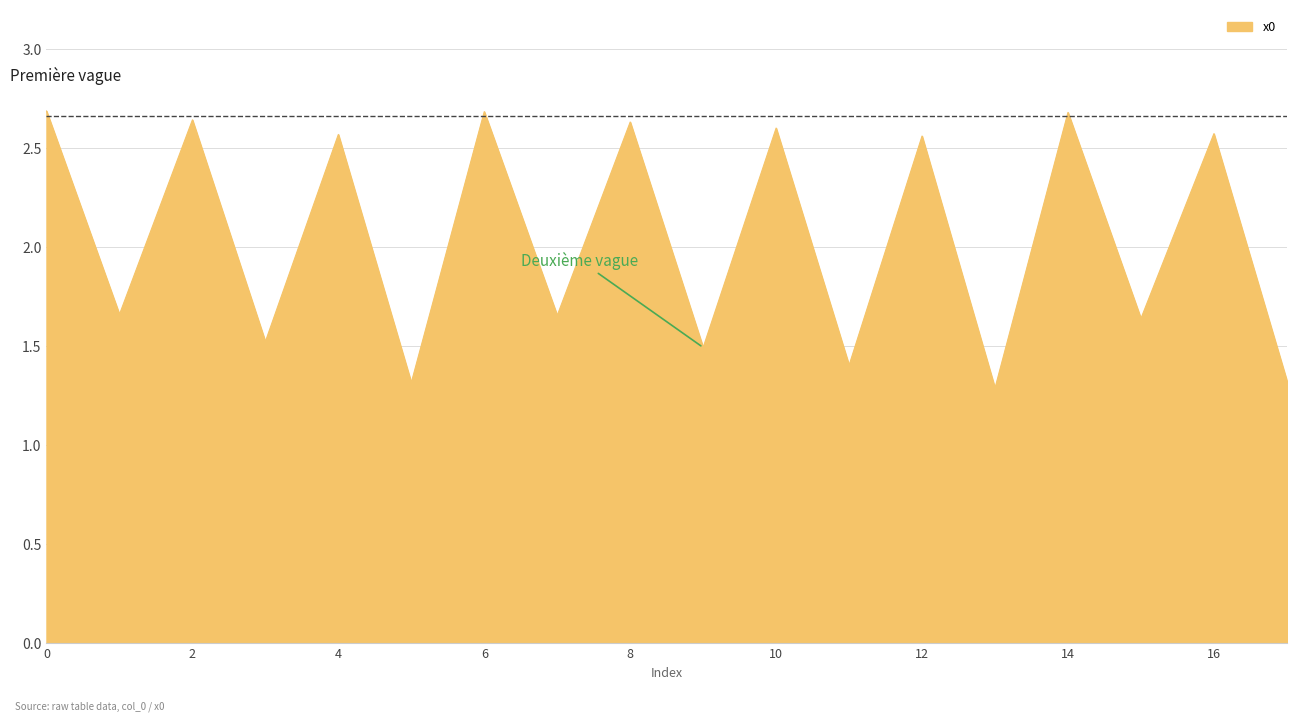

Count the number of categories in the chart.

18